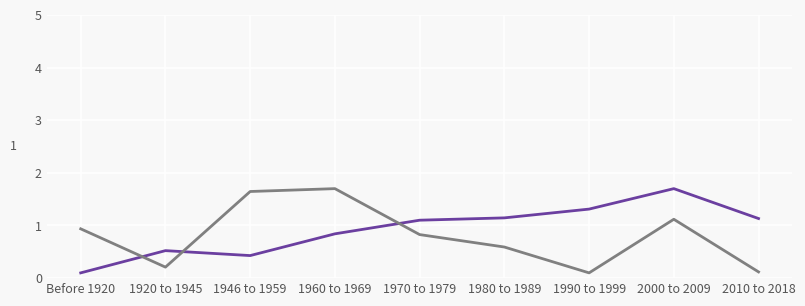

At which category is the sum across all series the highest?

2000 to 2009